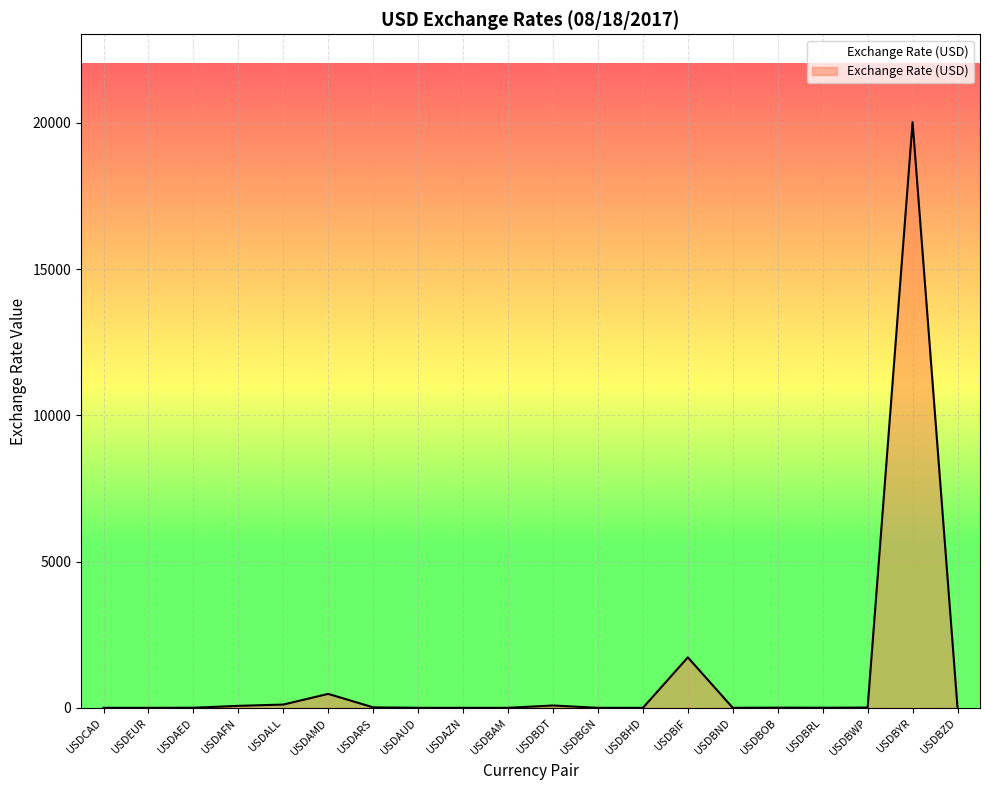

Read the value at USDAZN.

1.7